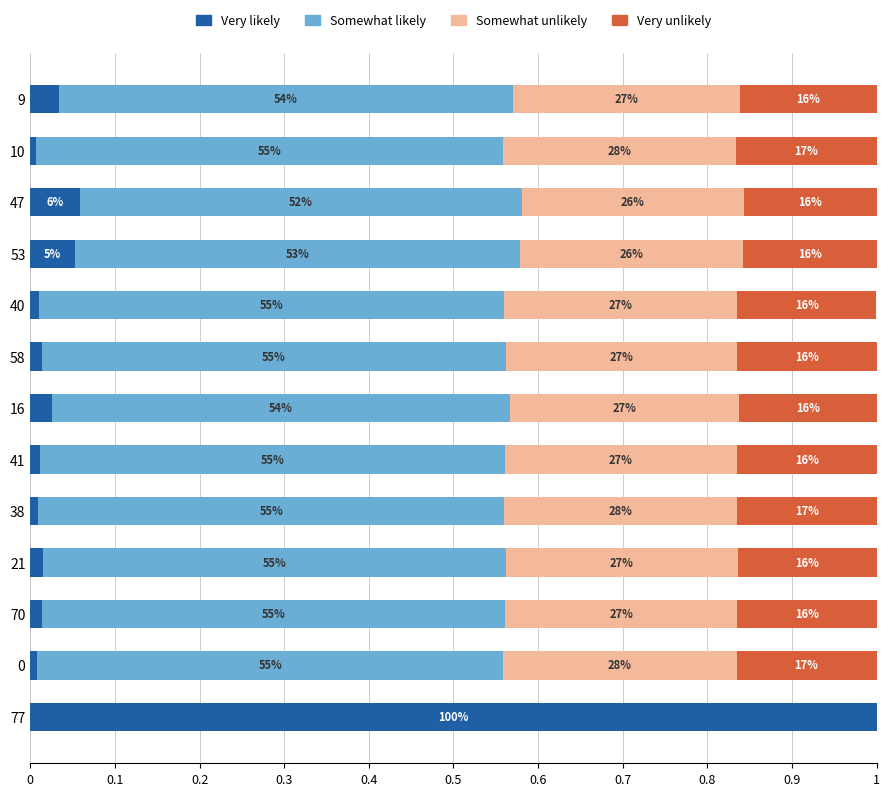

What is the difference between the maximum and minimum values in the Somewhat unlikely series?

0.3